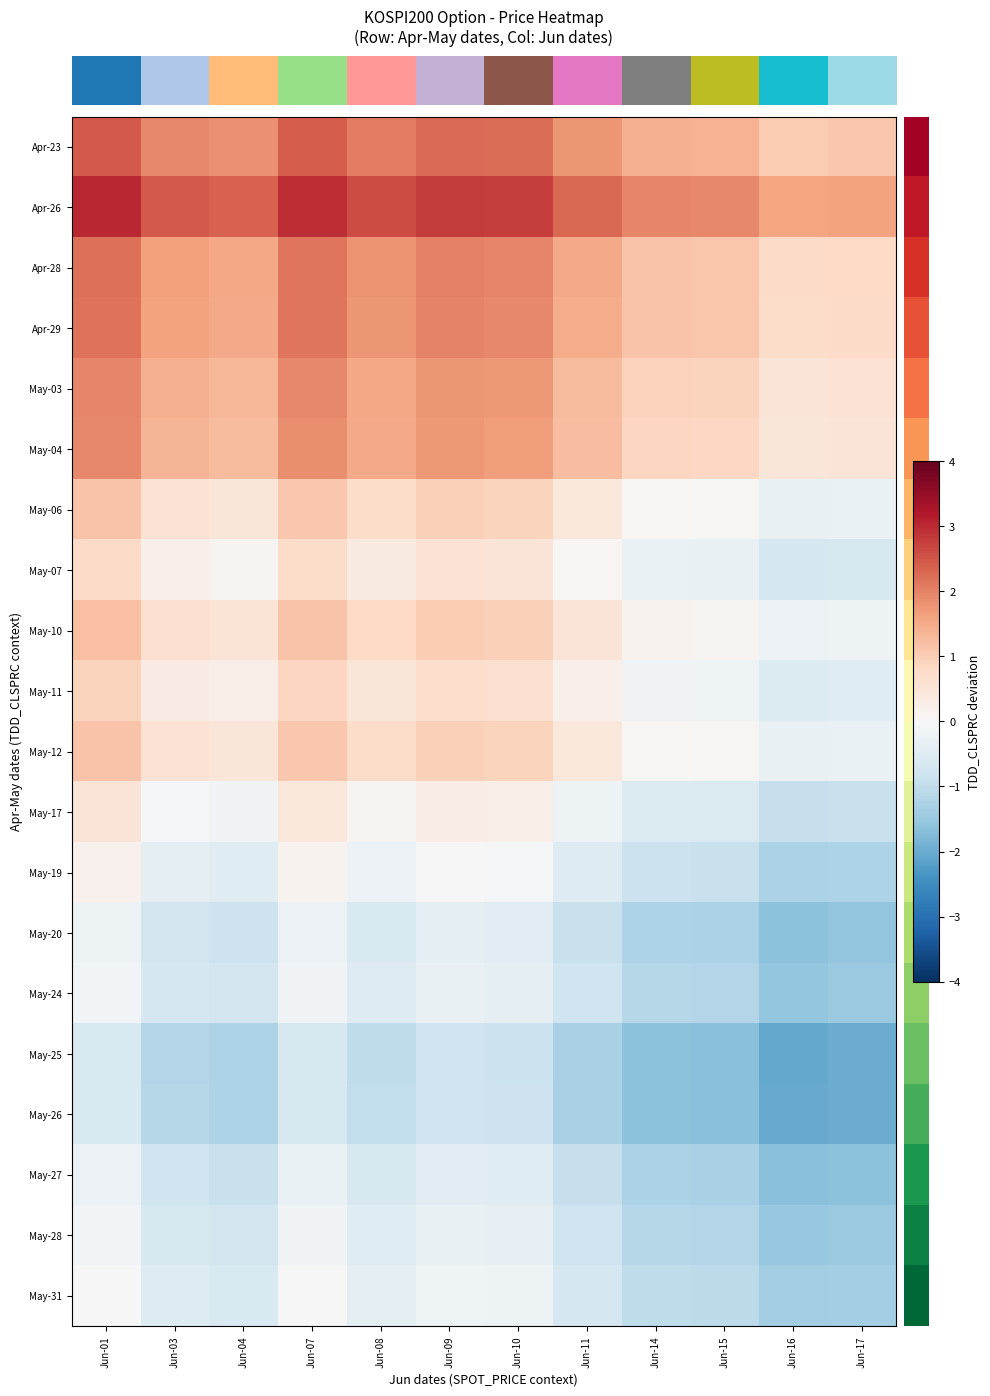

Which series has the largest total across all categories?

row_1